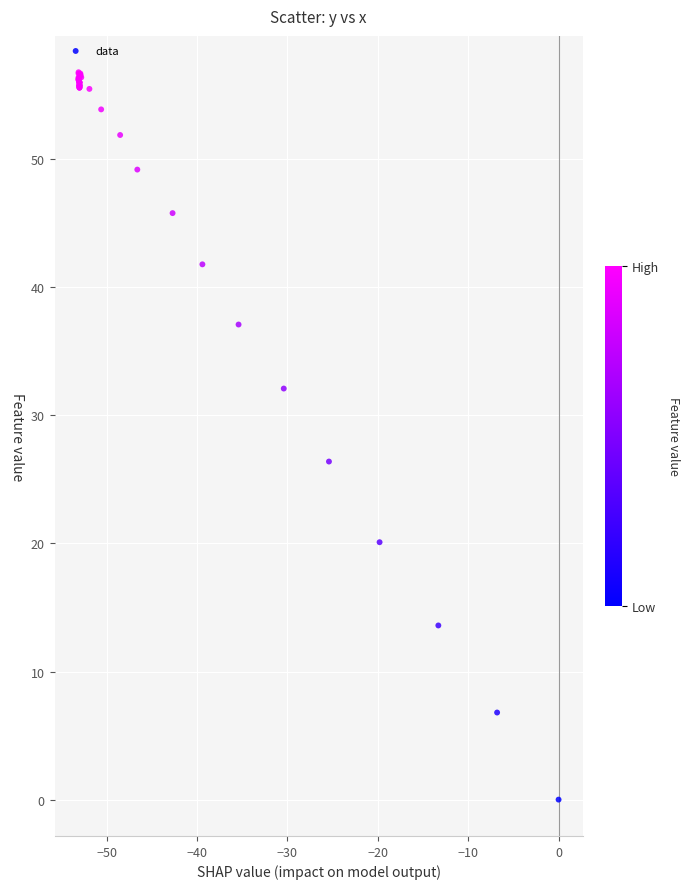

What Y value in the scatter plot is closest to 28?

26.4